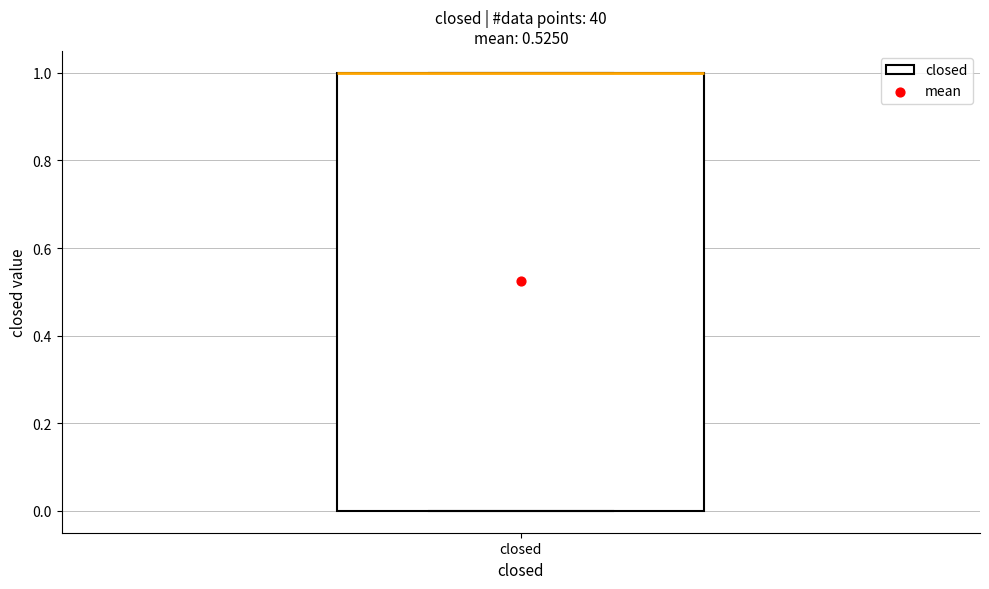

Read this box plot against the y-axis: the position of the median line, the range covered by the box, and the ends of both whiskers. The values are not printed on the chart, so give them approximately, as read against the axis.

median 1 (drawn on the box's upper edge), box 0 to 1, whiskers 0 to 1